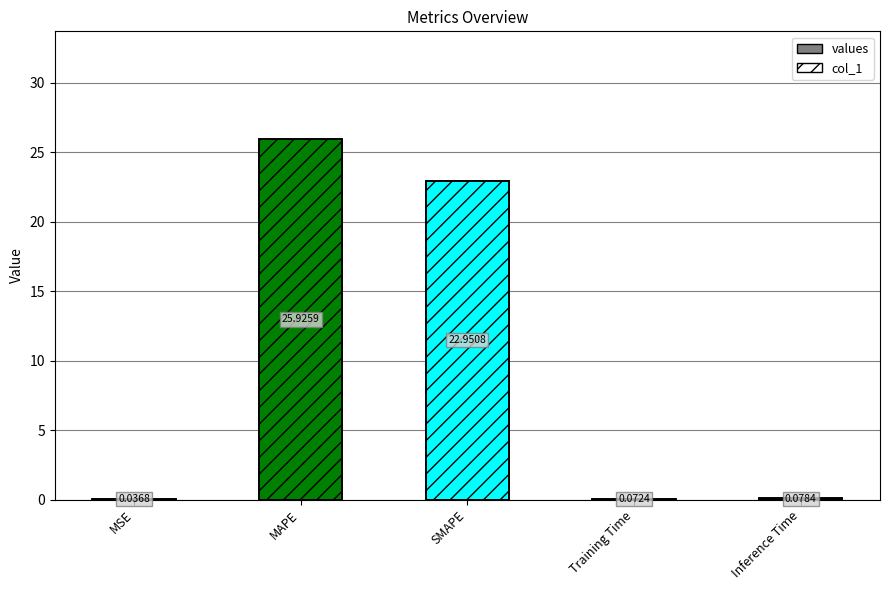

The value at Inference Time is 0.0. True or false?

False